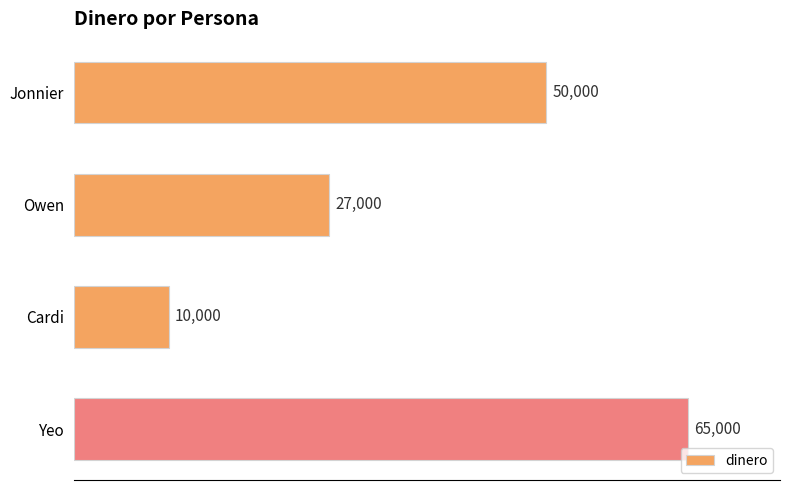

What is the average value?

38000